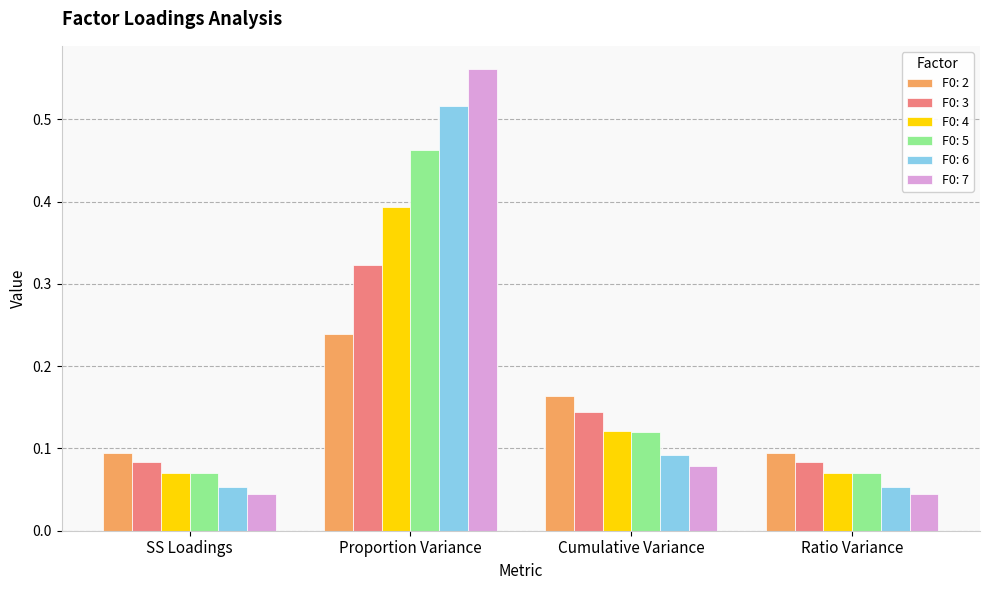

How many series are shown in this chart?

6